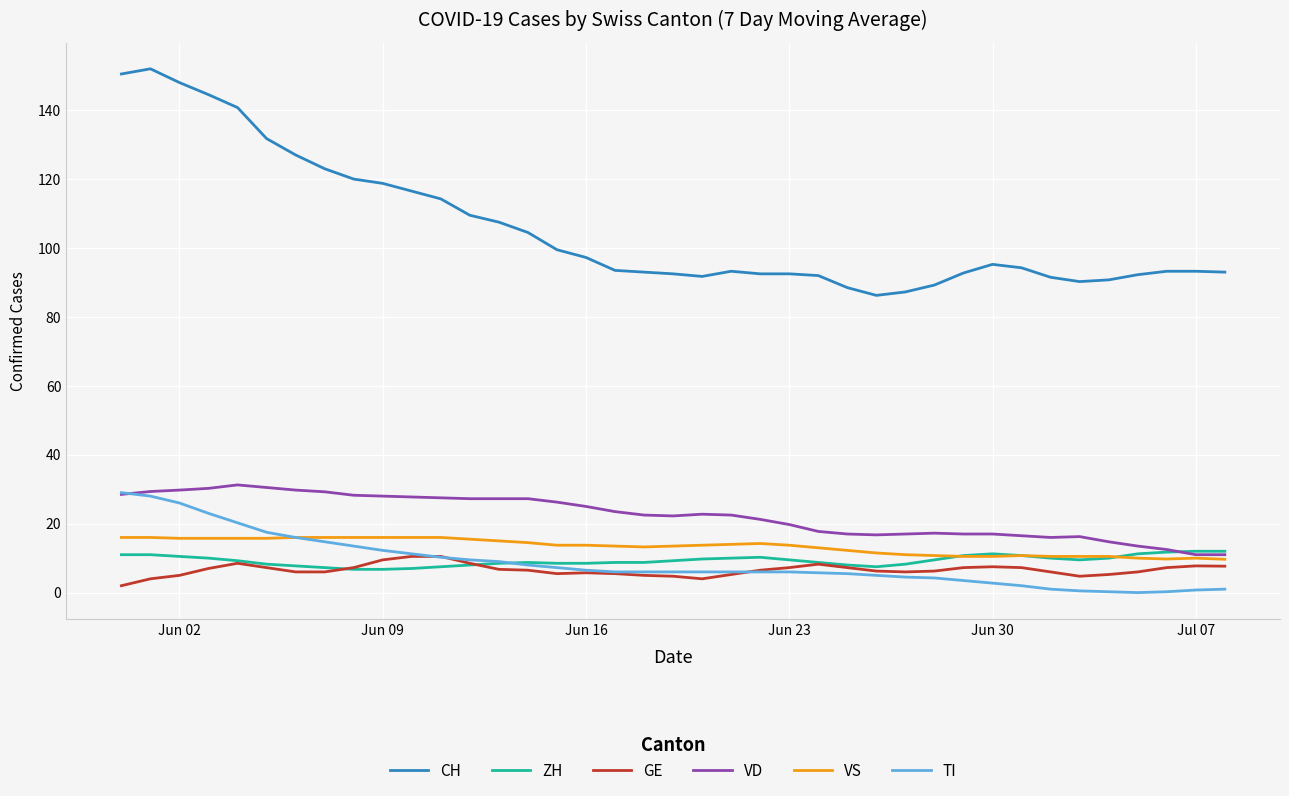

Which series has the largest total across all categories?

CH